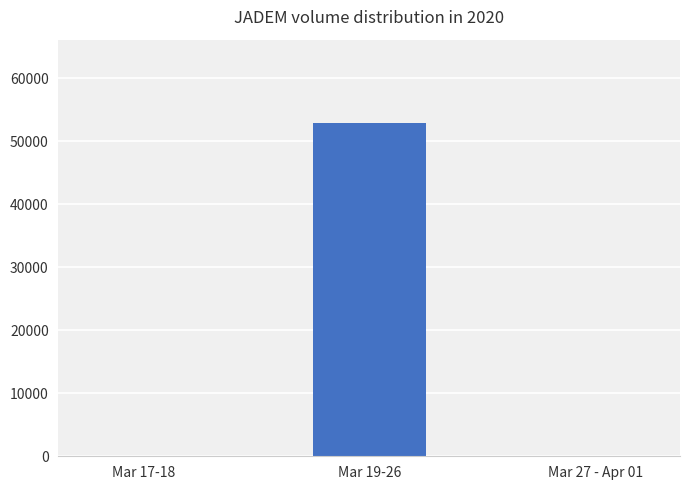

What is the change in value from Mar 19-26 to Mar 27 - Apr 01?

-52900